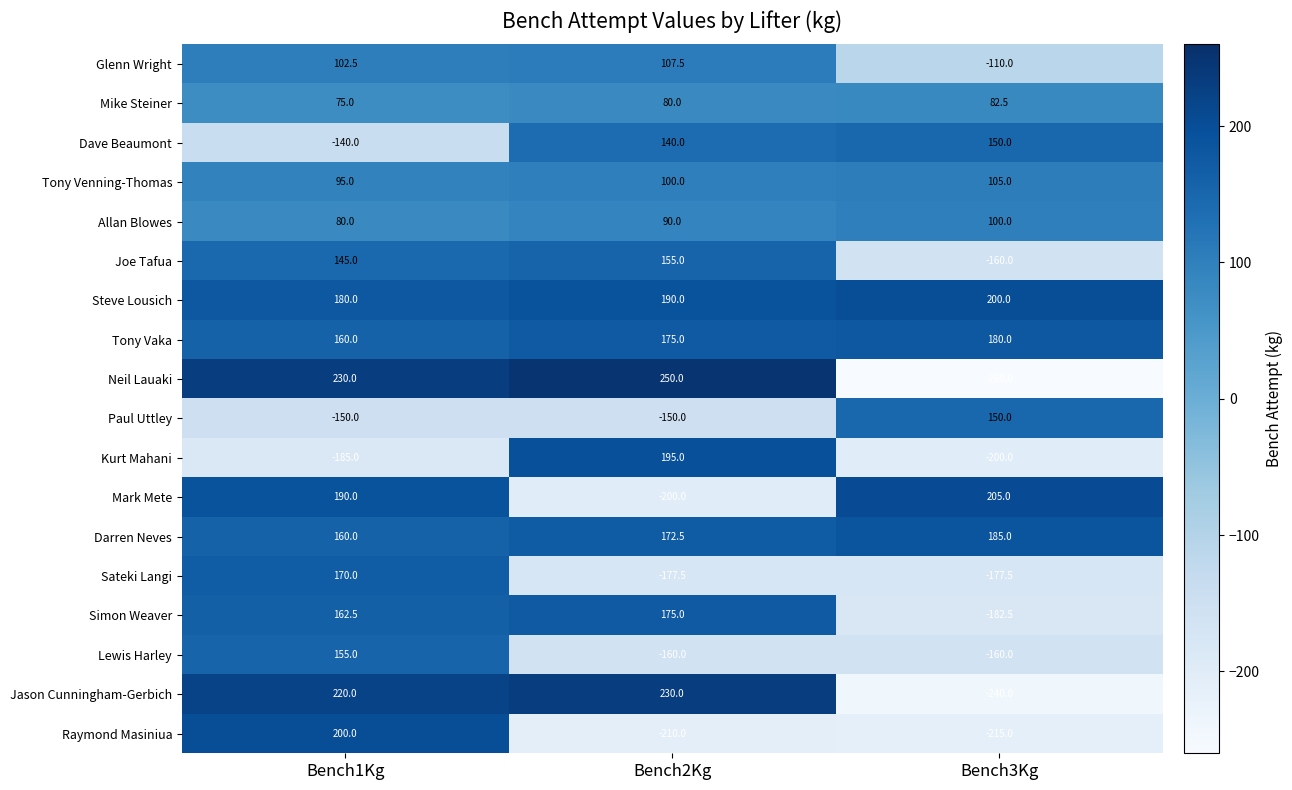

How many data points in Raymond Masiniua are less than -210?

1